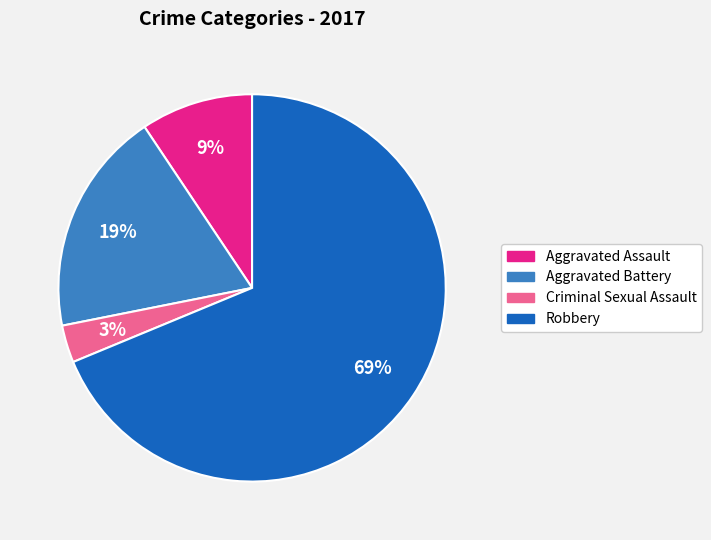

What is the smallest slice in the pie chart?

Criminal Sexual Assault